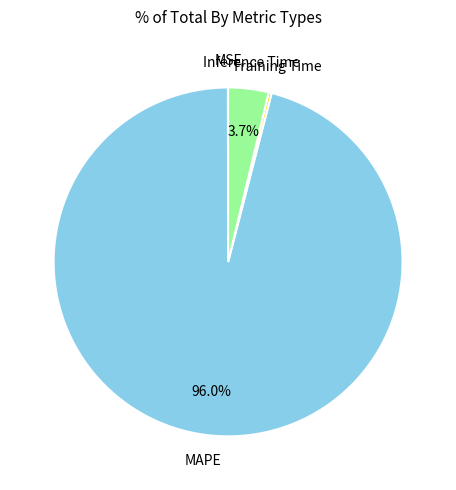

True or false: MAPE accounts for 96% of the total.

True